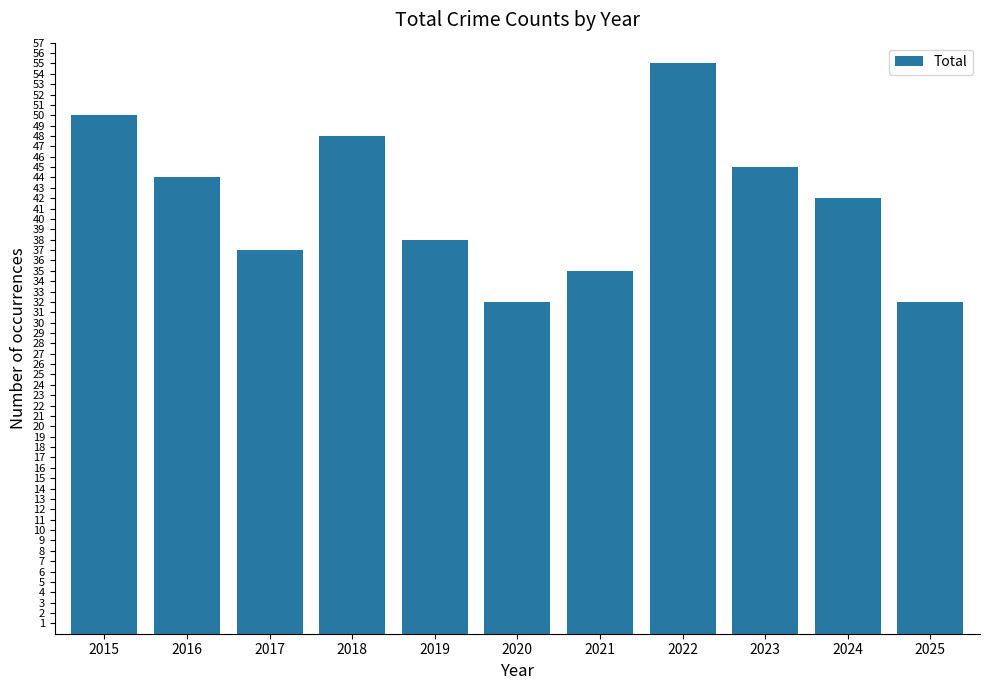

What is the greatest value displayed?

55